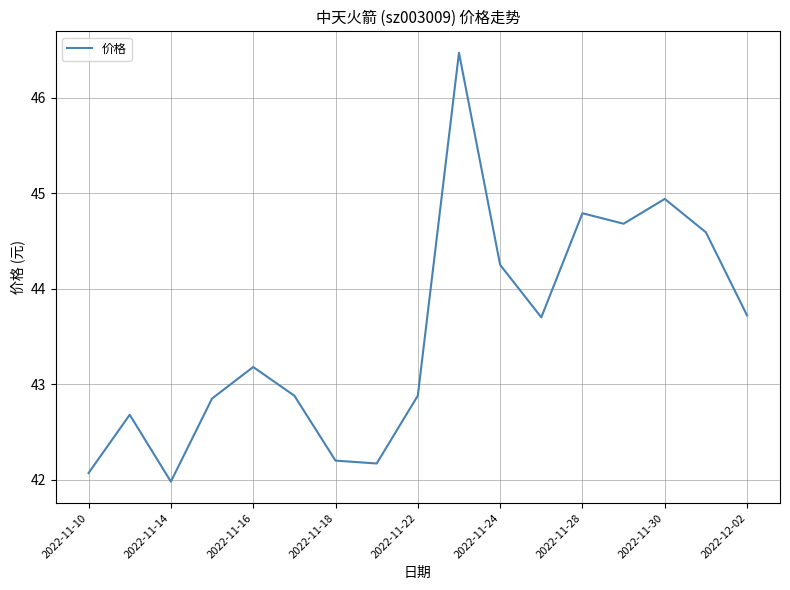

What is the average value?

43.5